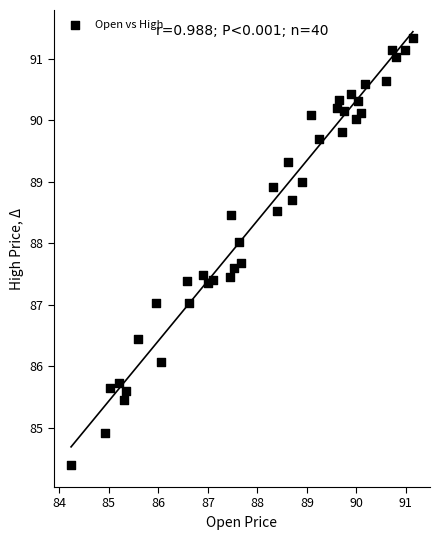

What is the range of X values (max minus min)?

6.9